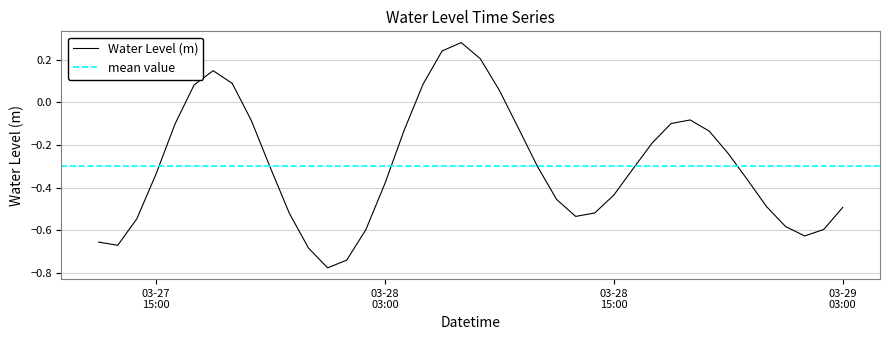

What is the value of the 38th point from the left?

-0.6